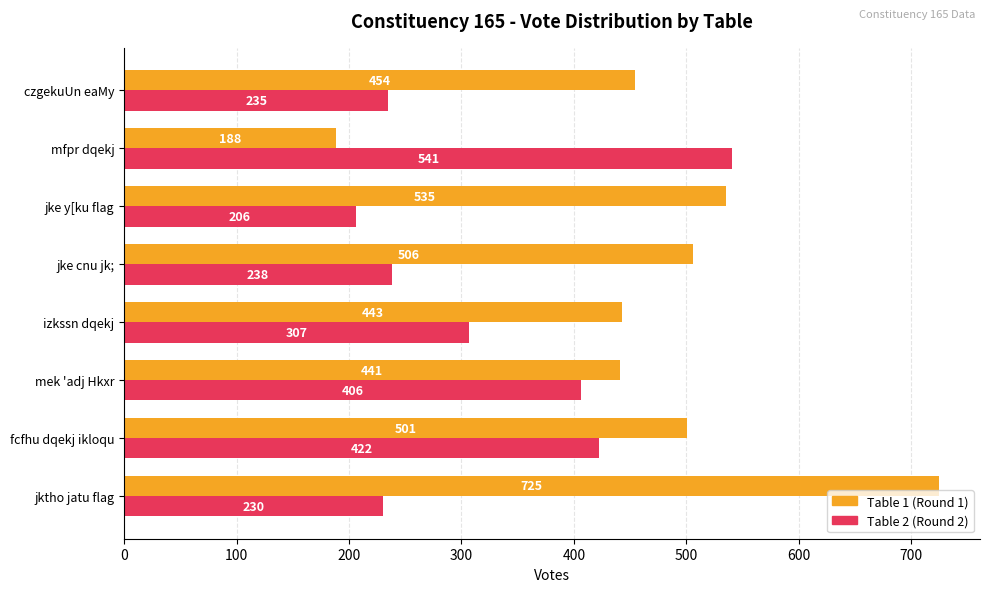

What is the minimum value shown in the chart?

188